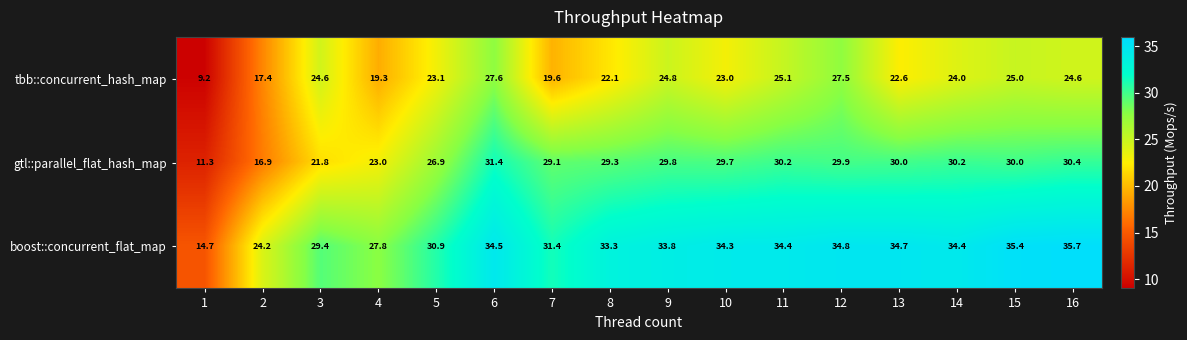

True or false: boost::concurrent_flat_map has a value of 52.1 at 14.

False